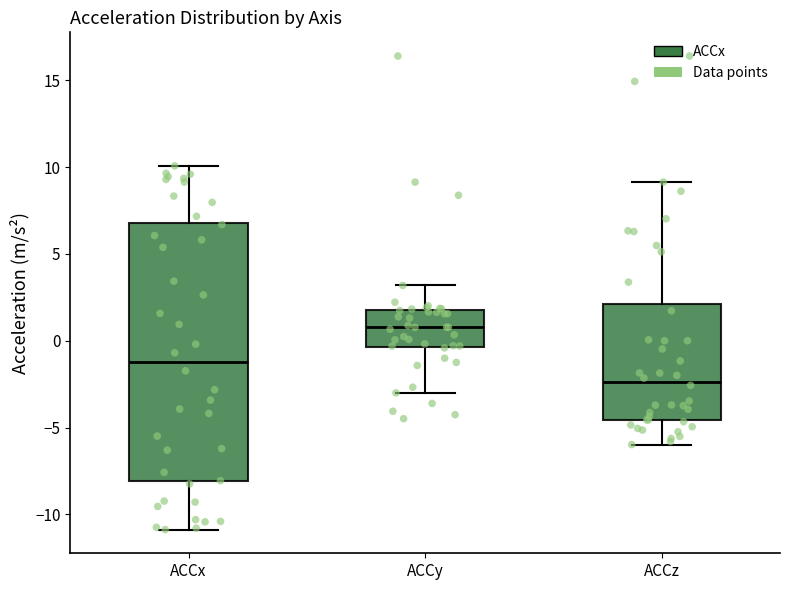

Which box's median line is the highest?

ACCy